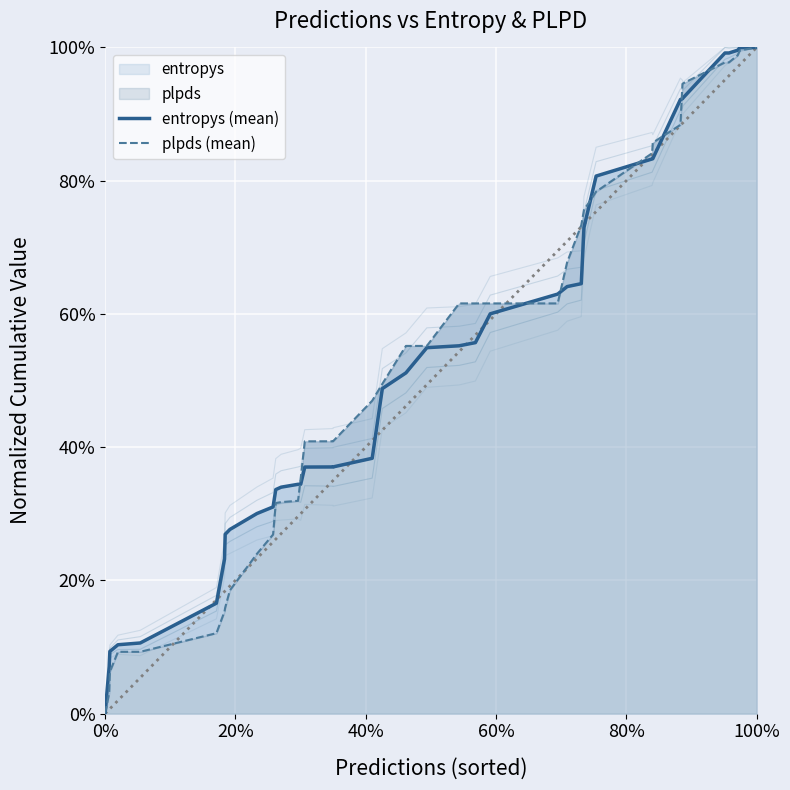

Reading right to left, what are all the values shown in this chart?

entropys (mean): 1.0	1.0	1.0	1.0	1.0	0.9	0.9	0.9	0.8	0.8	0.8	0.7	0.6	0.6	0.6	0.6	0.6	0.6	0.5	0.5	0.5	0.4	0.4	0.4	0.4	0.3	0.3	0.3	0.3	0.3	0.3	0.3	0.3	0.2	0.2	0.1	0.1	0.1	0.1	0.0
plpds (mean): 1.0	1.0	1.0	1.0	1.0	0.9	0.9	0.9	0.9	0.8	0.8	0.8	0.7	0.7	0.6	0.6	0.6	0.6	0.6	0.6	0.5	0.5	0.4	0.4	0.4	0.4	0.3	0.3	0.3	0.3	0.2	0.2	0.2	0.2	0.1	0.1	0.1	0.1	0.0	0.0